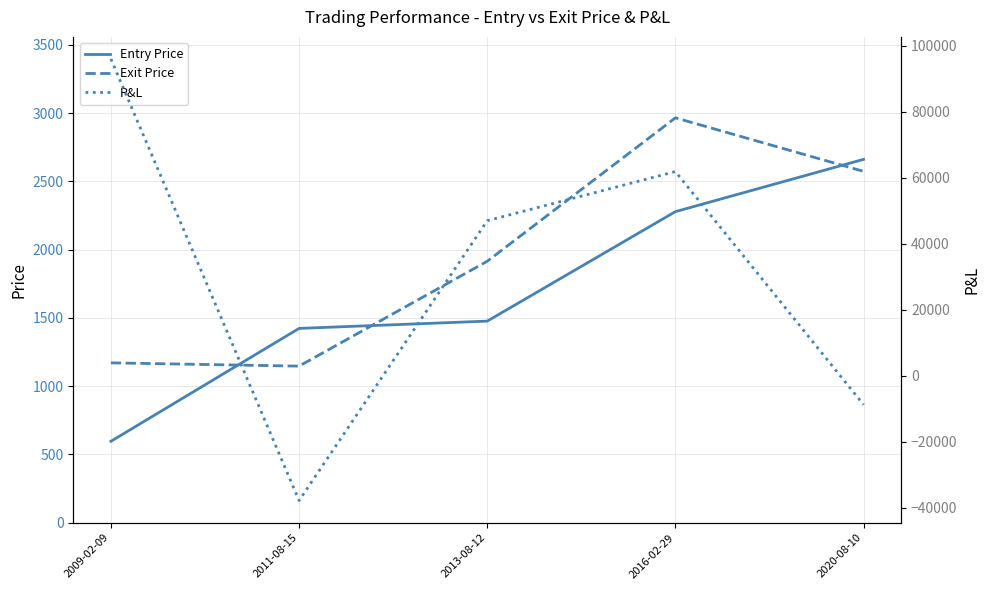

What position from the right is 2009-02-09?

5